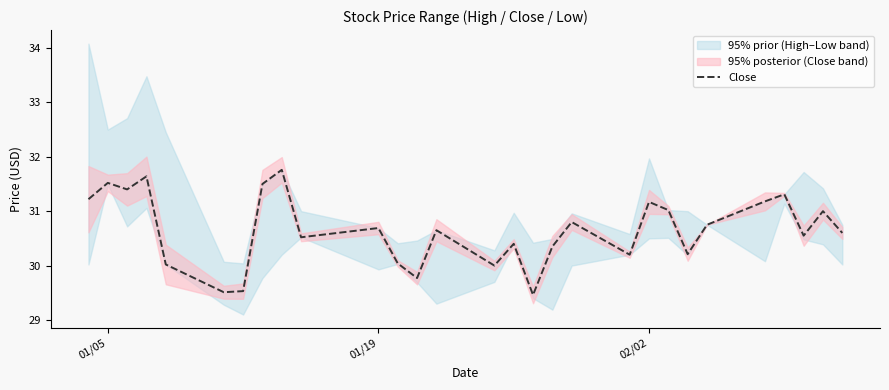

What is the minimum value for Close?

29.5